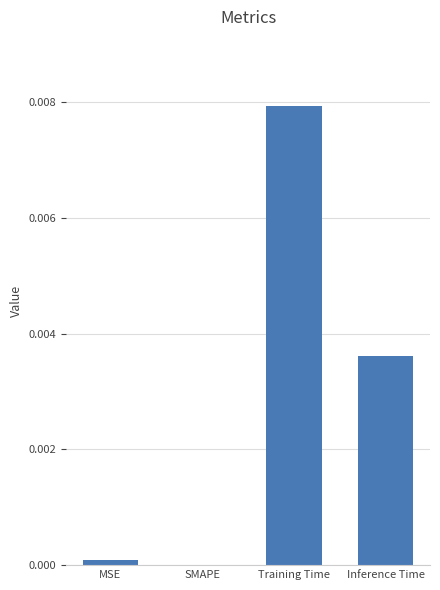

Between Training Time and MSE, which is larger?

Training Time